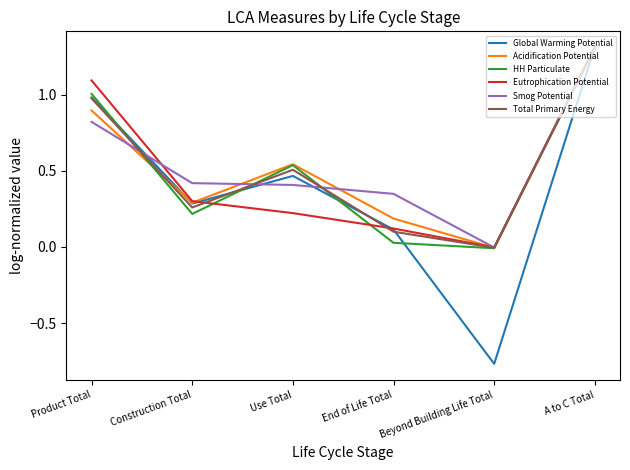

The value of HH Particulate at Beyond Building Life Total is -0.0. True or false?

True